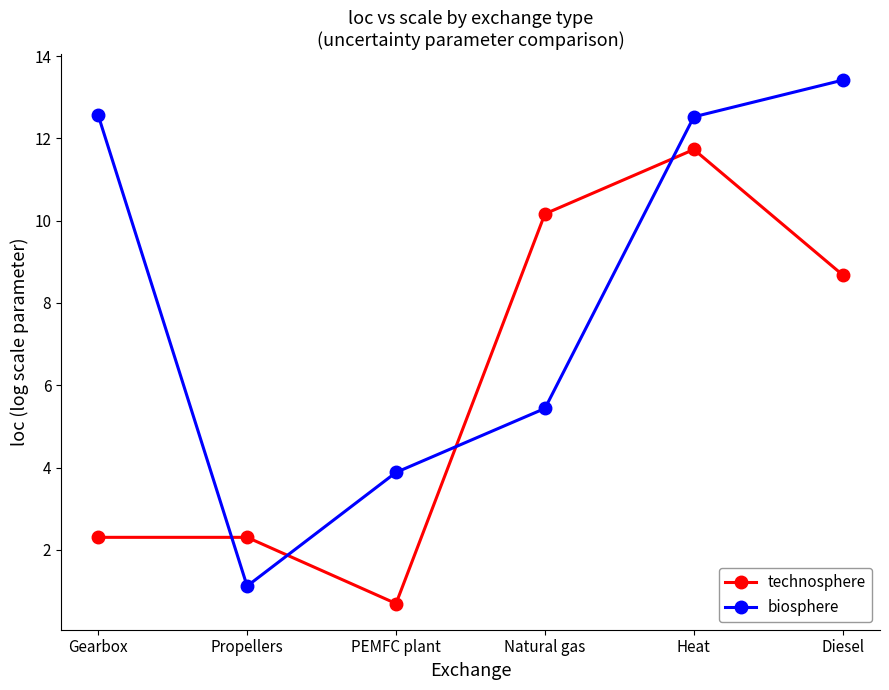

True or false: biosphere has a value of 13.4 at Diesel.

True